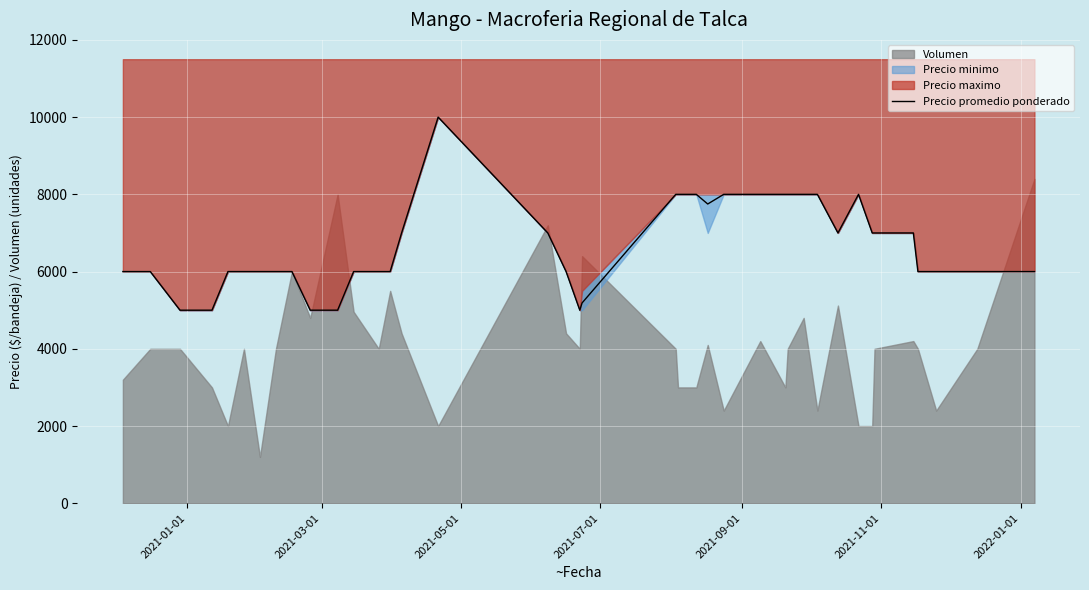

What is the maximum value for Precio promedio ponderado?

10000